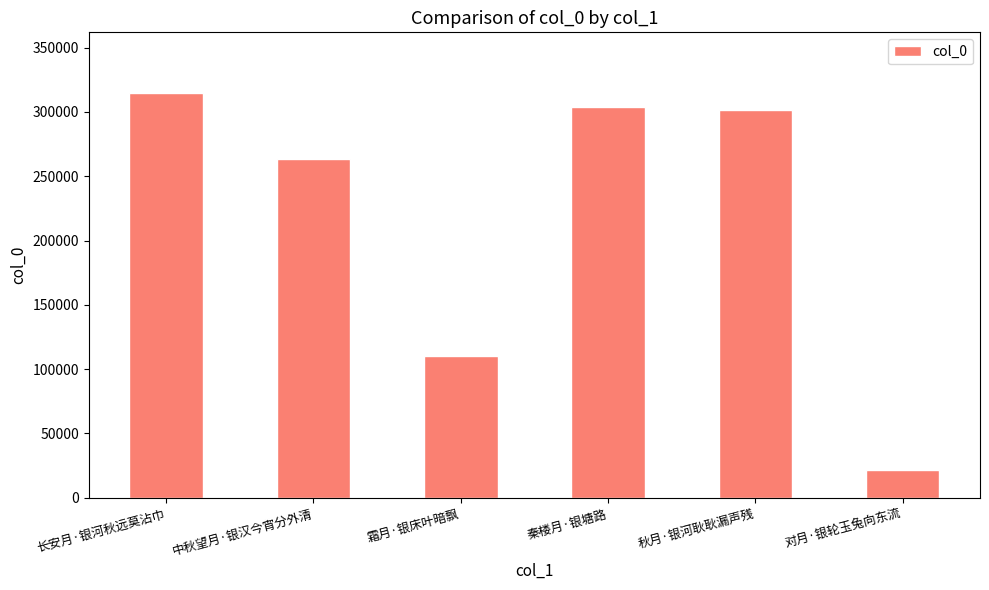

Read the value at 秋月·银河耿耿漏声残, to the nearest 50.

301400